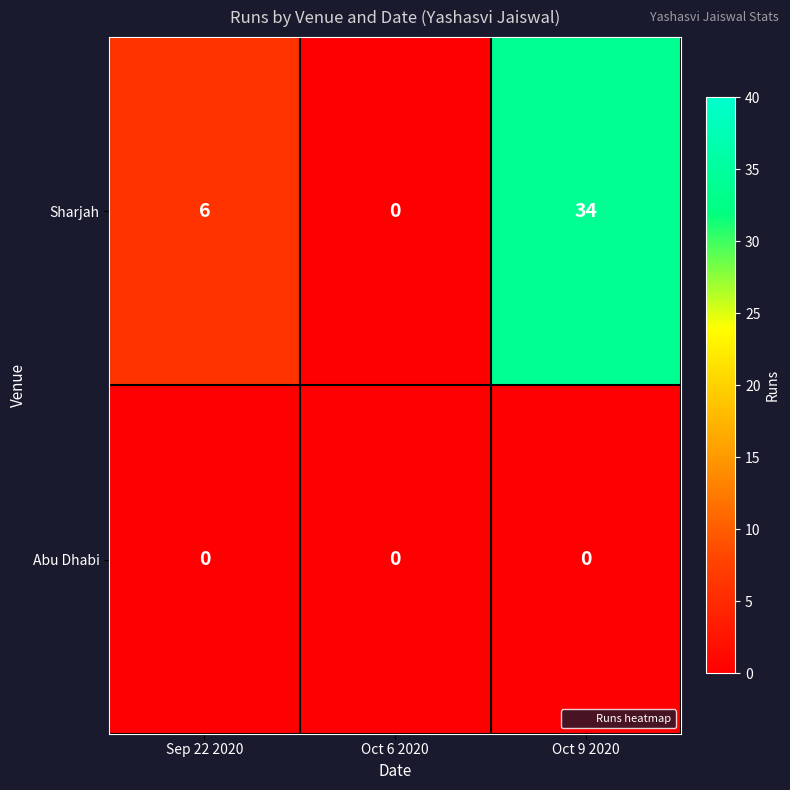

How many data points does each series have?

3